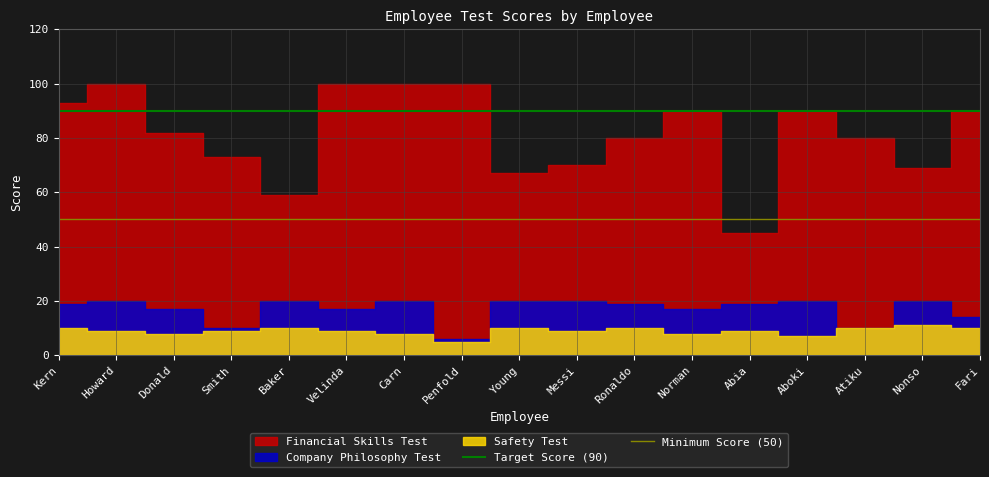

Which series has the largest total across all categories?

Target Score (90)